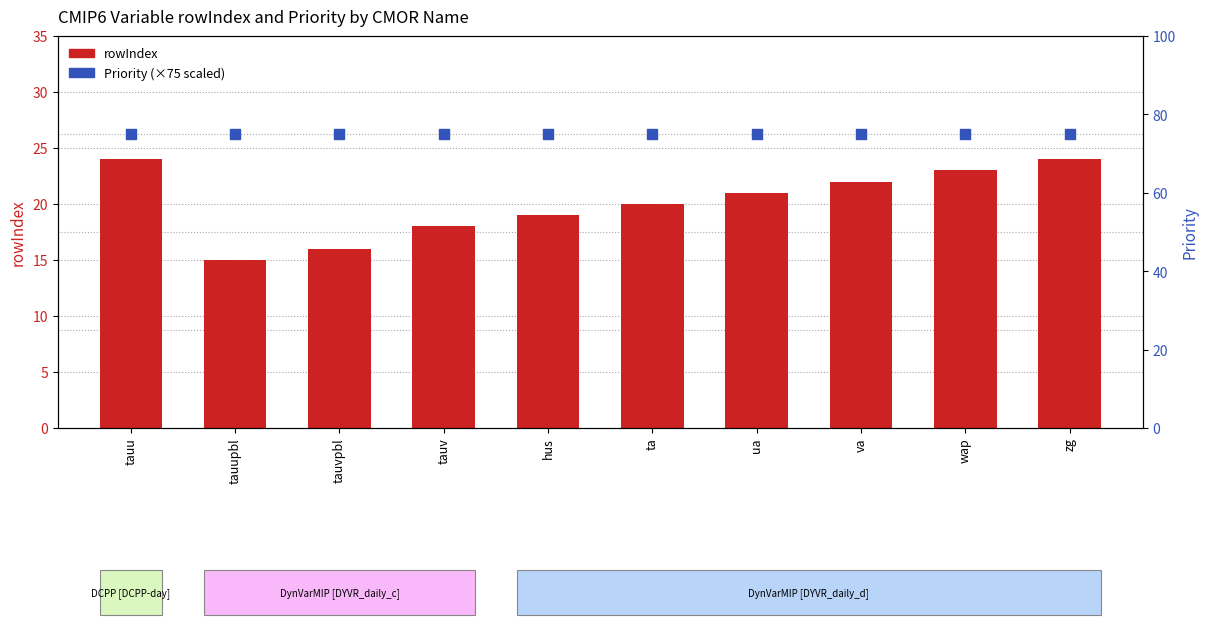

At which category is the sum across all series the highest?

tauu